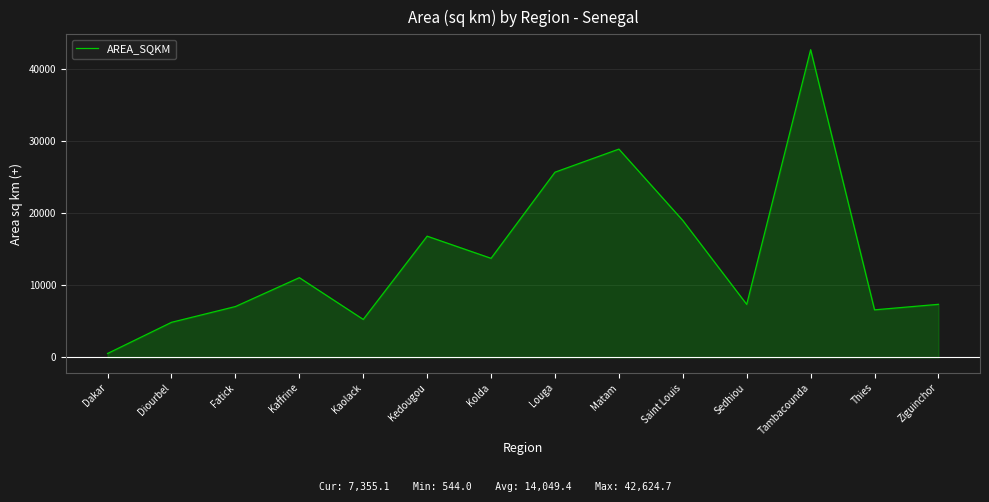

True or false: the data shows 28857.0 at Matam.

True